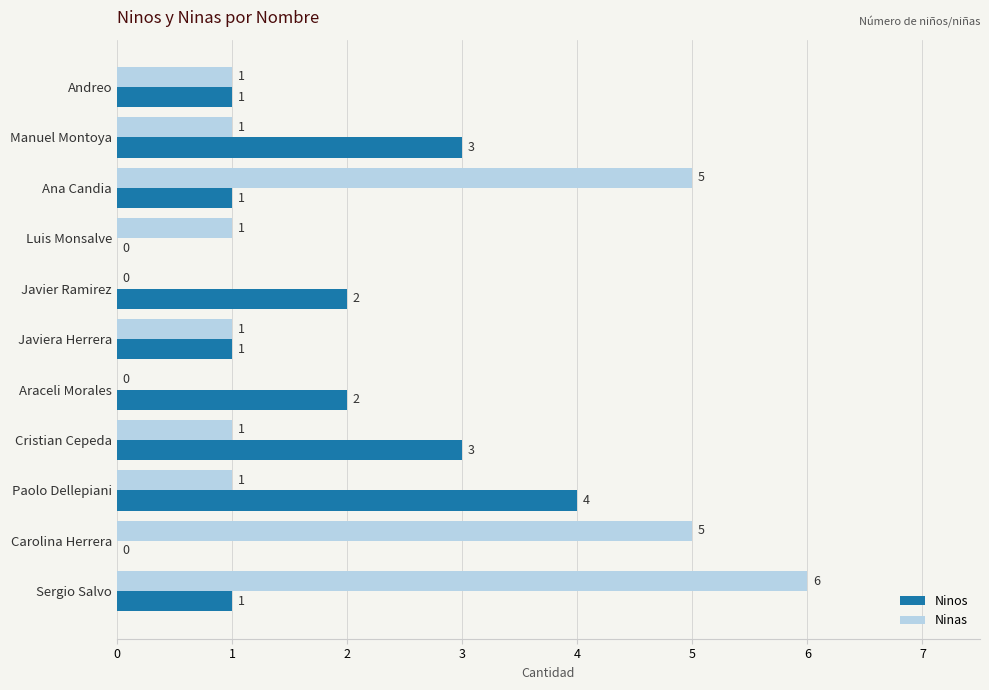

True or false: Ninas has a value of 0 at Javier Ramirez.

True